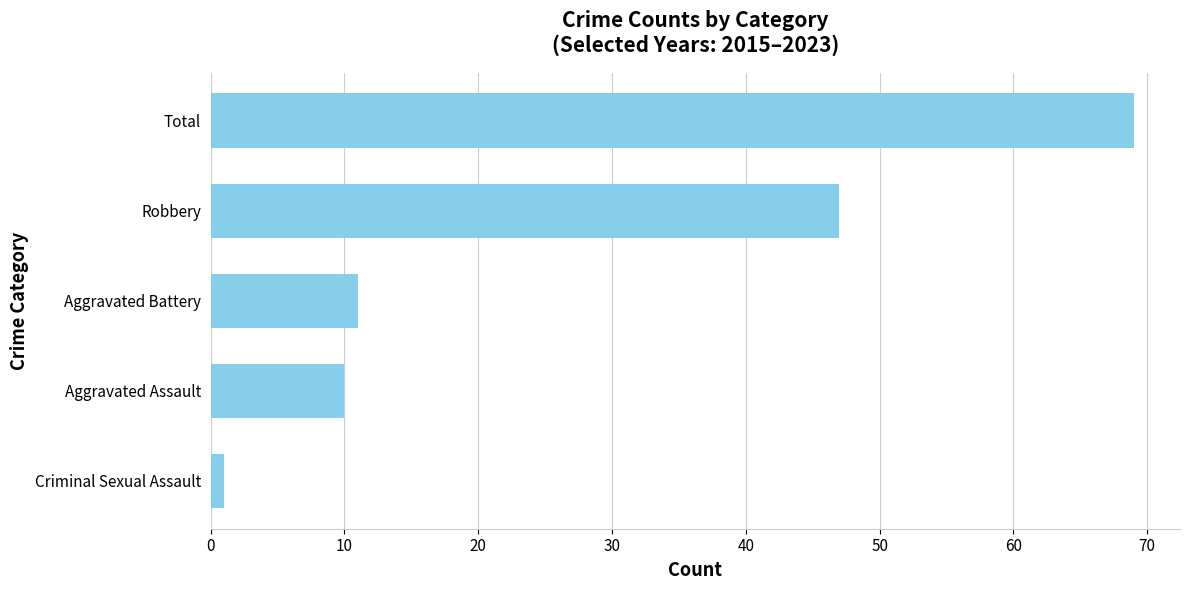

Rank the categories by value from highest to lowest.

Total, Robbery, Aggravated Battery, Aggravated Assault, Criminal Sexual Assault